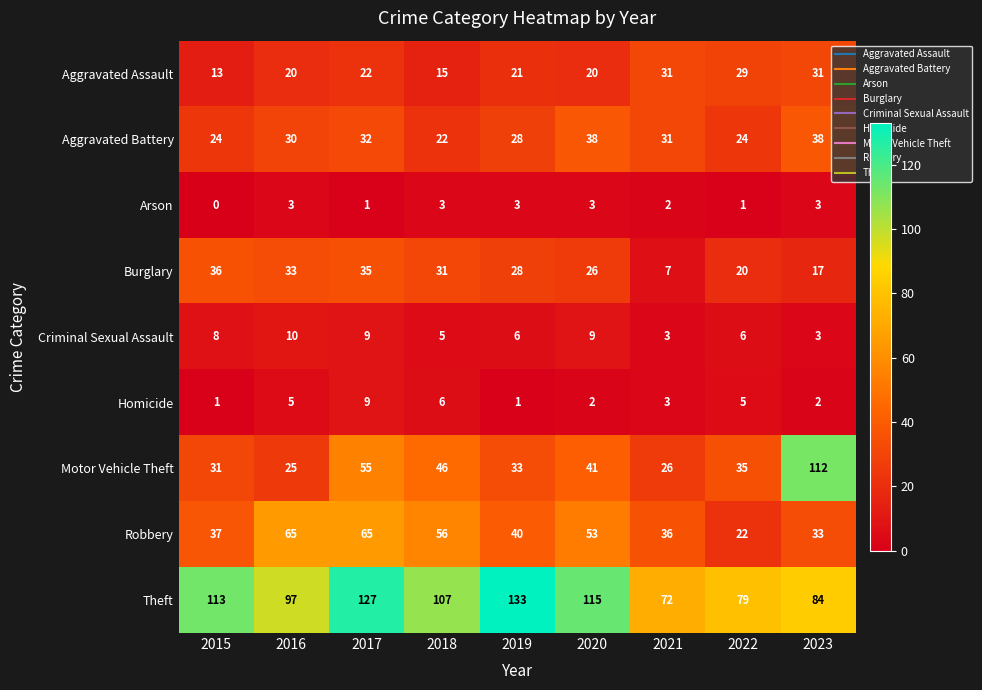

Which series changed the most between 2016 and 2020?

Theft